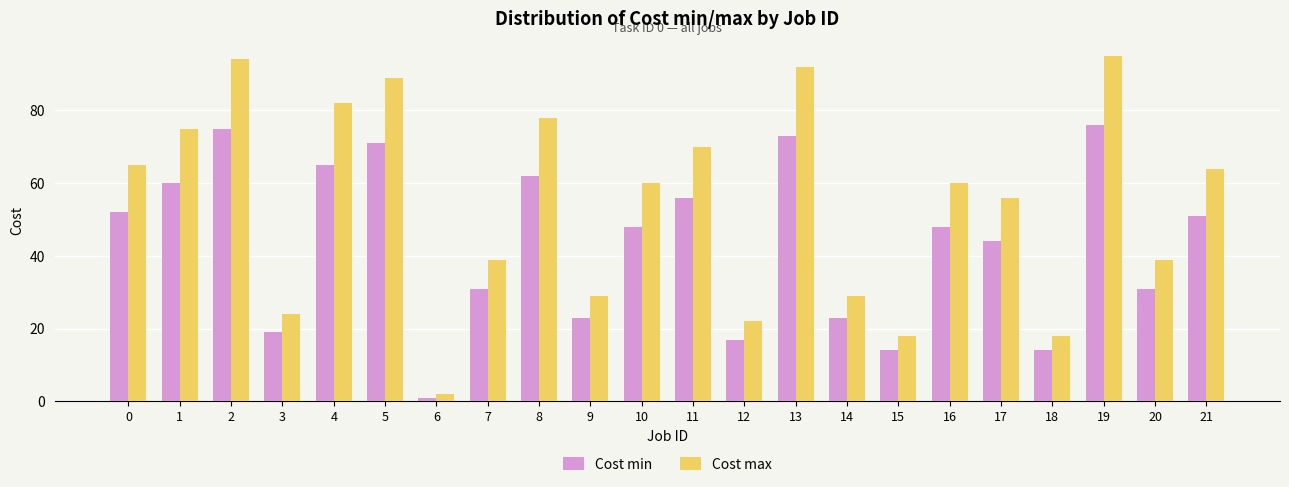

Which series has the largest range (max minus min)?

Cost max